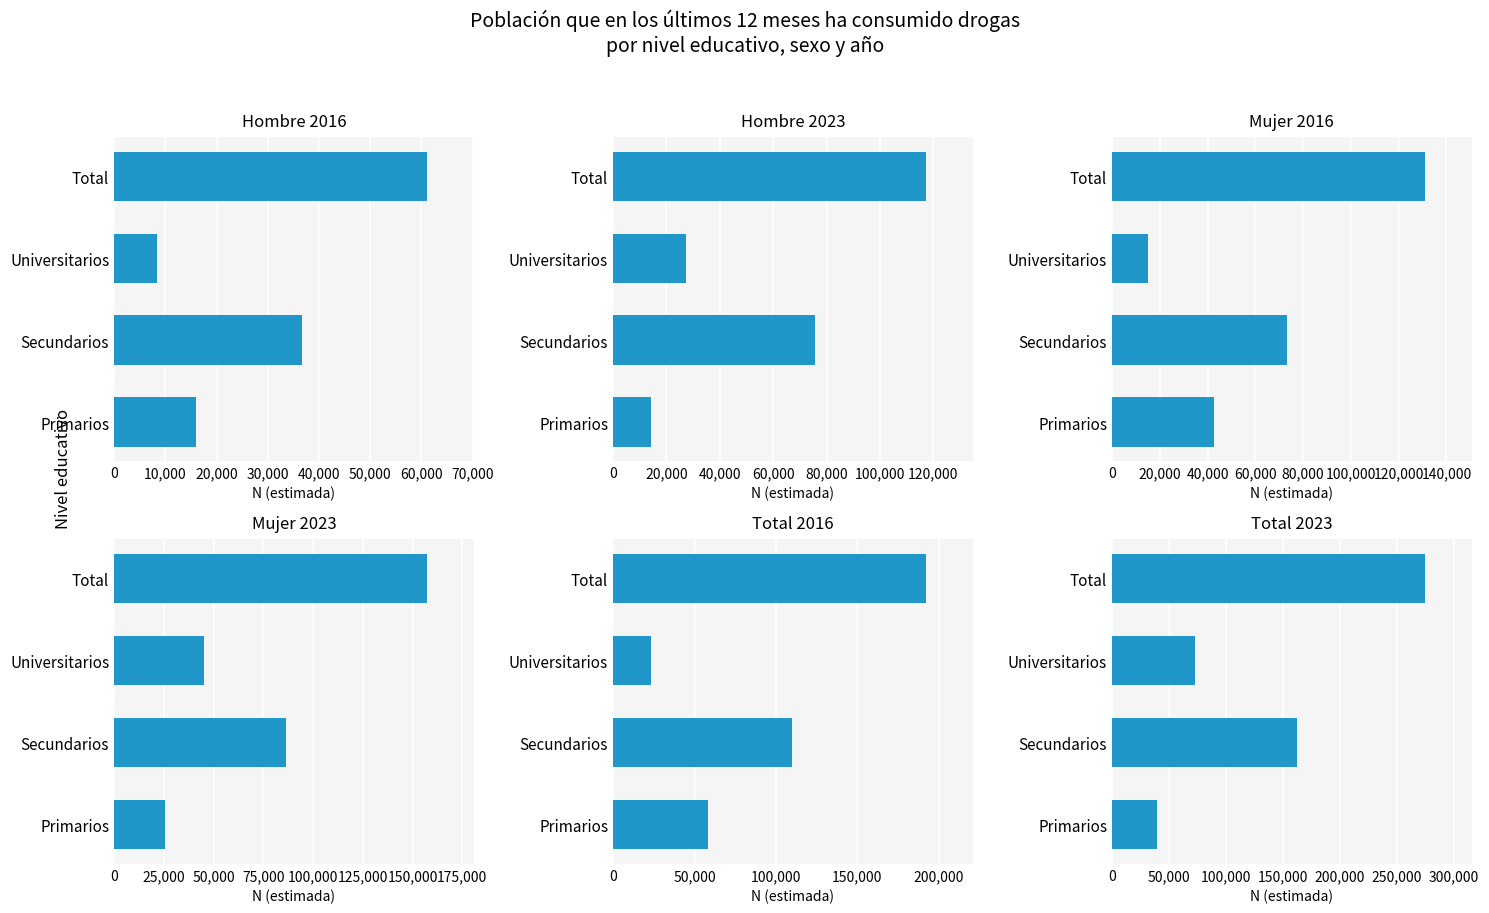

How many data points in Hombre 2016 are less than 36705?

2